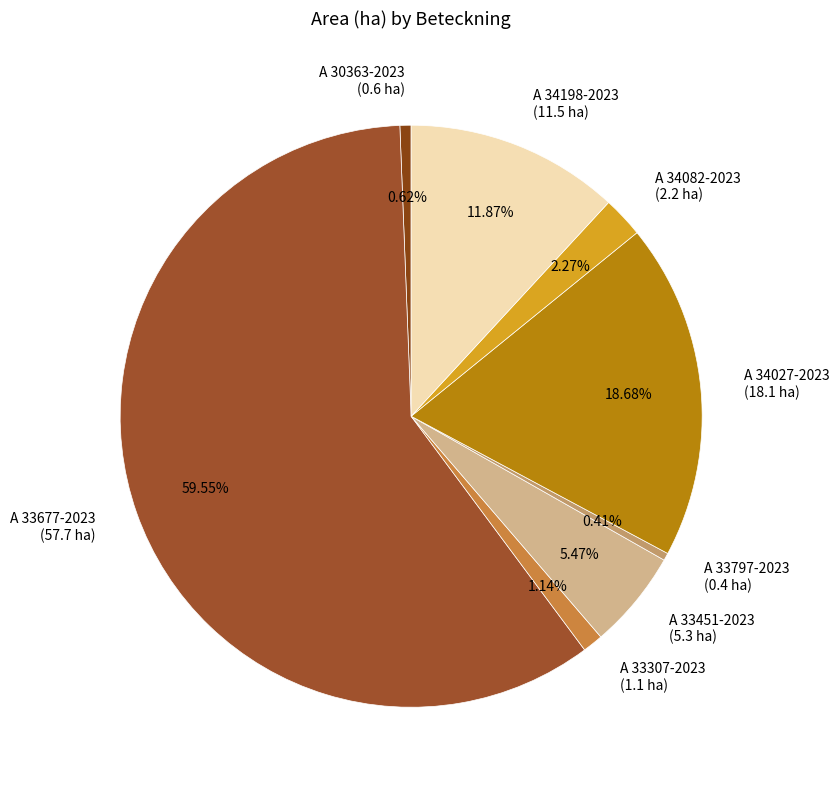

Which slice represents more than half of the pie?

A 33677-2023